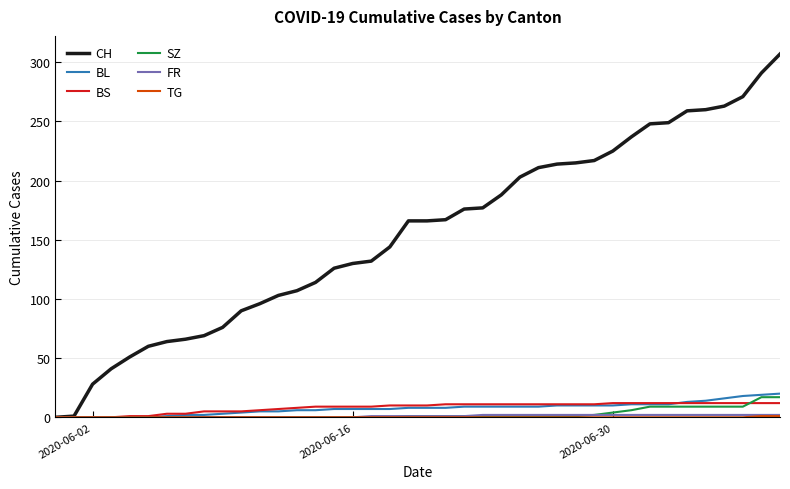

How many lines are shown in the chart?

6